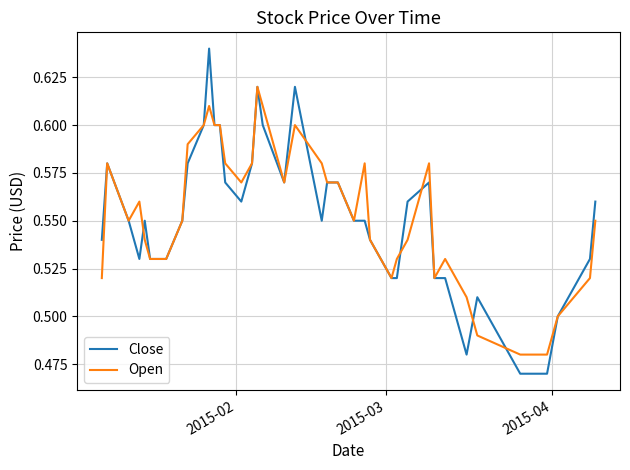

Which series has the largest range (max minus min)?

Close